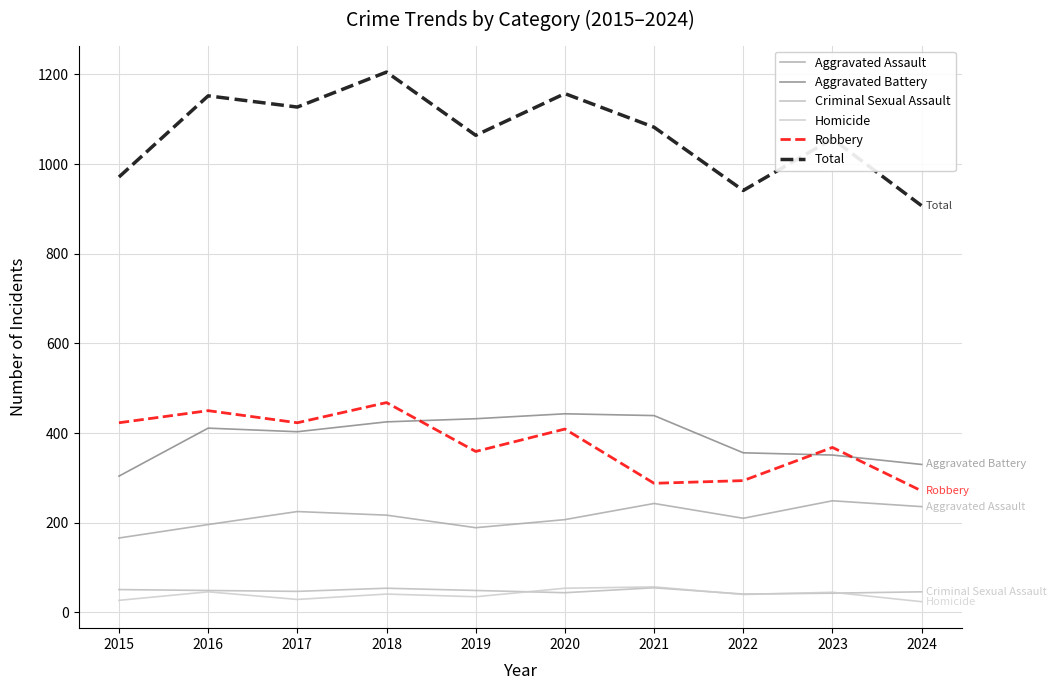

Does the chart have visible grid lines?

Yes